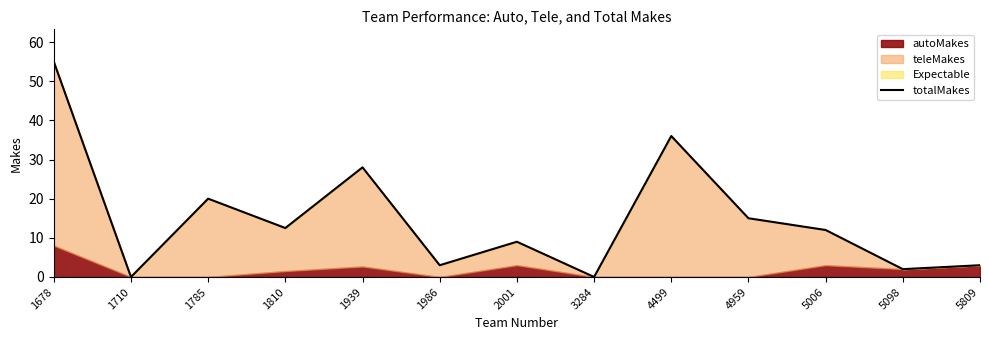

Rank the categories by value from highest to lowest.

1678, 4499, 1939, 1785, 4959, 1810, 5006, 2001, 1986, 5809, 5098, 1710, 3284